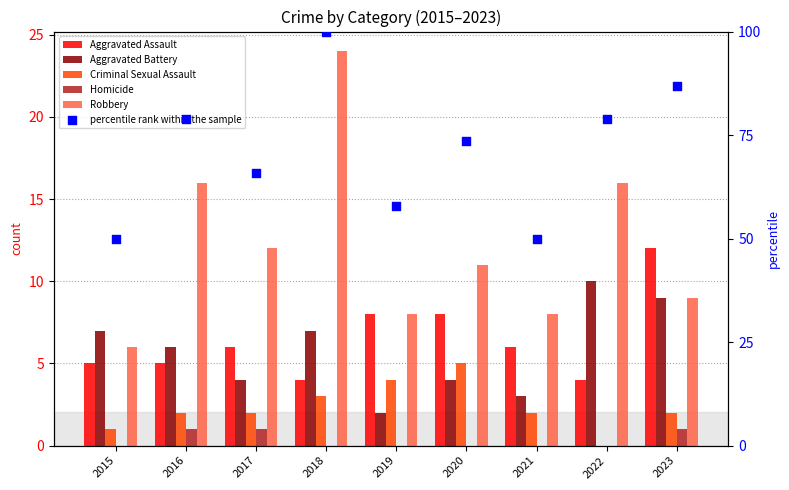

Which series has the widest spread of Y values?

percentile rank within the sample